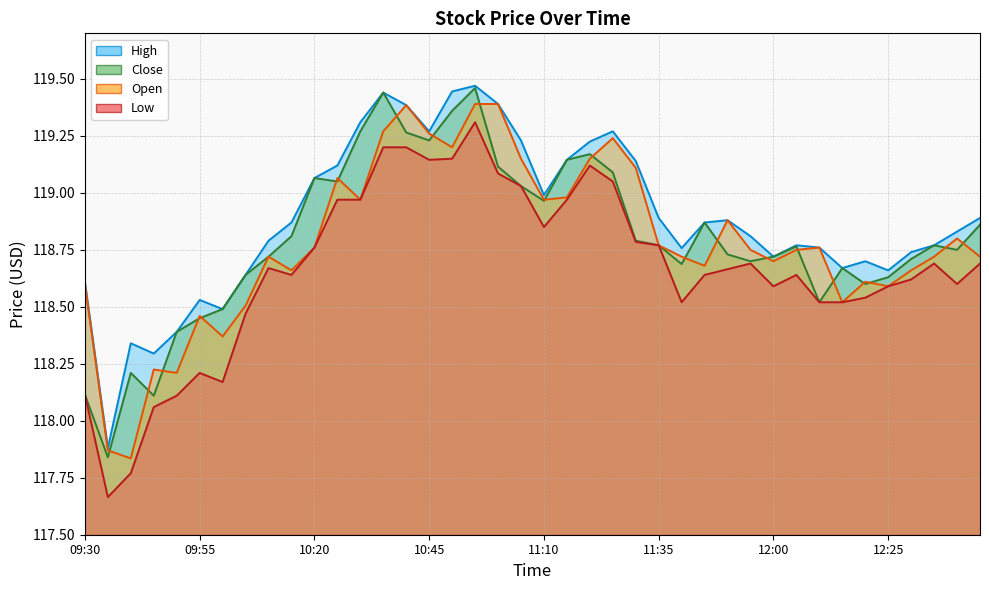

True or false: Low and Open intersect in this chart.

False